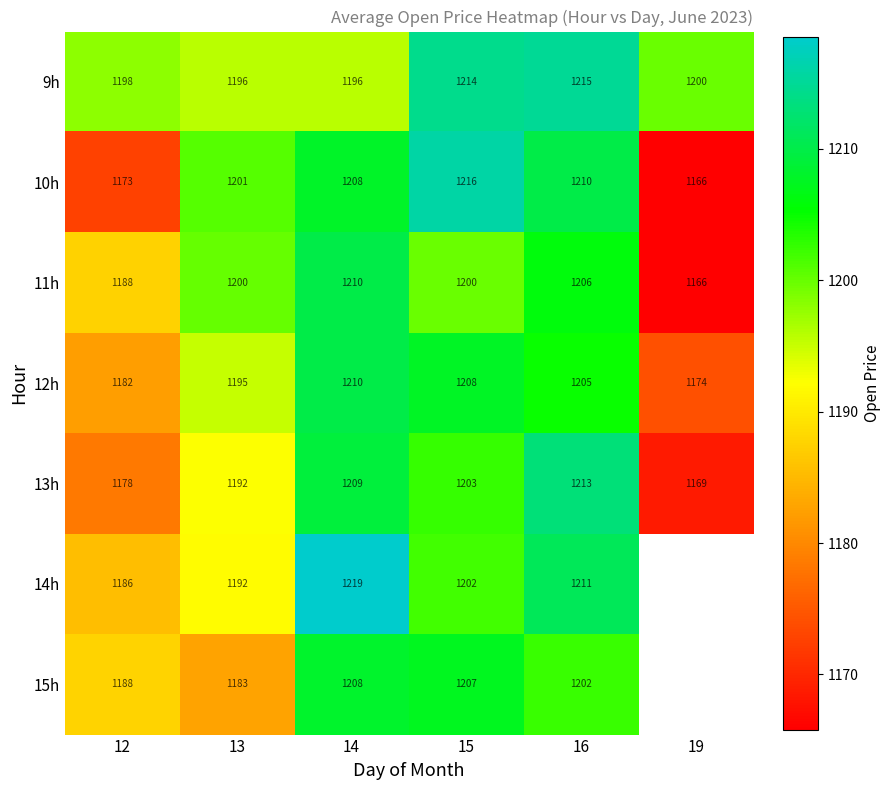

What is the maximum value shown in the chart?

1218.6